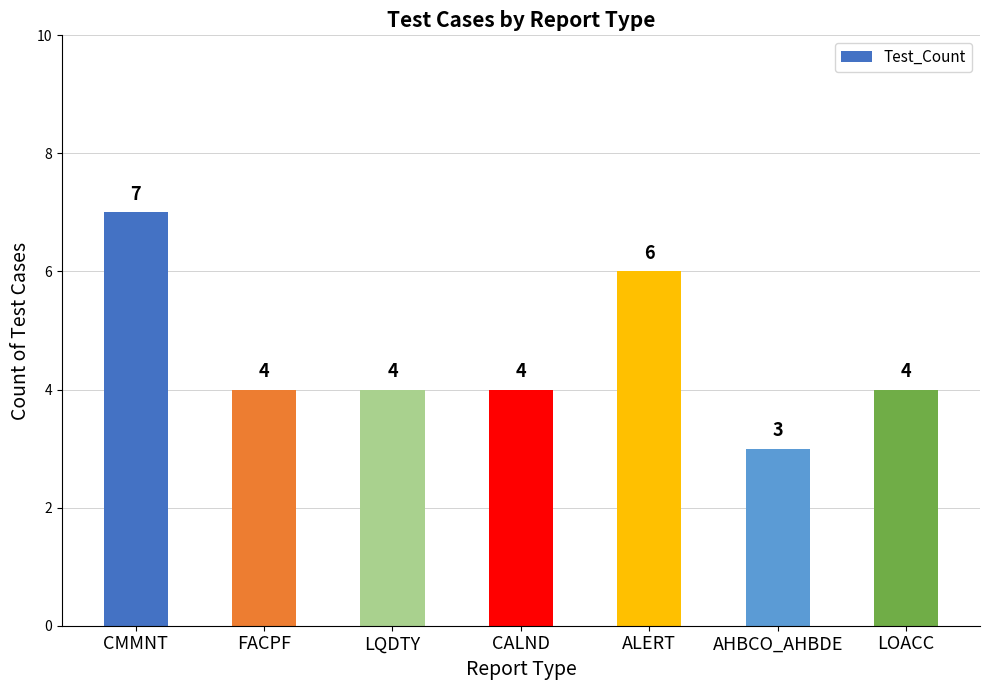

What is the label of the 1st bar from the left?

CMMNT